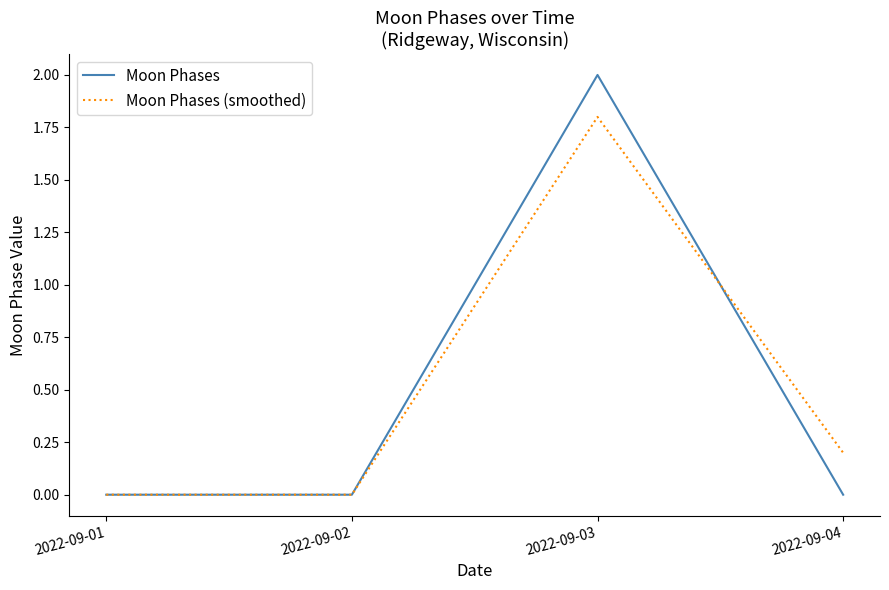

What is the sum of the Moon Phases (smoothed) values at 2022-09-03 and 2022-09-04?

2.0